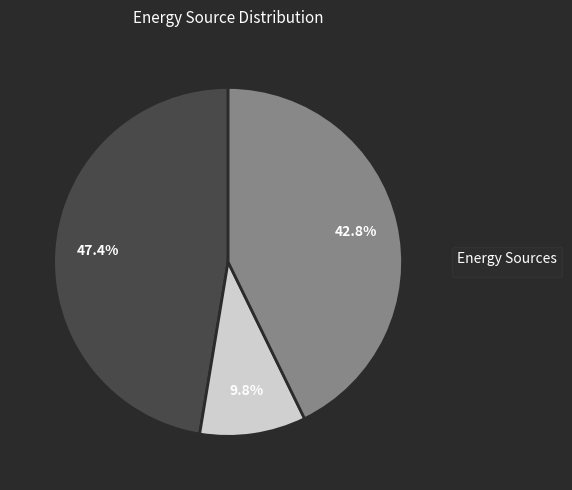

Does any single category account for the majority?

No